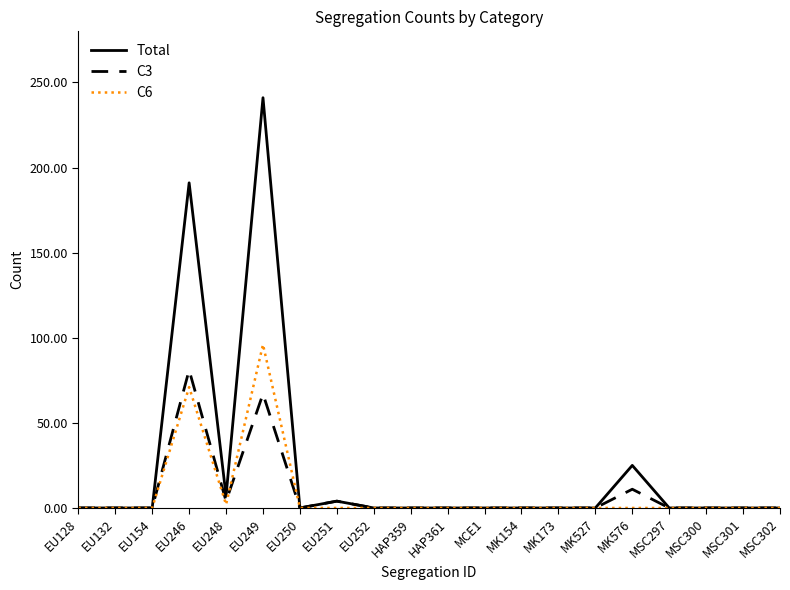

Is it true that C3 equals 51 at EU252?

False